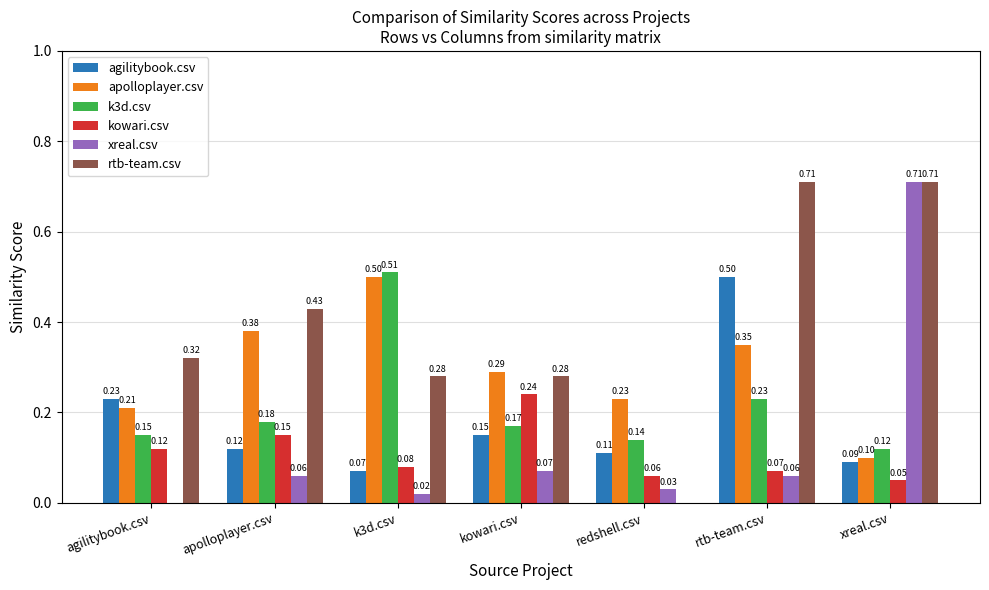

Which series changed the most between redshell.csv and xreal.csv?

rtb-team.csv